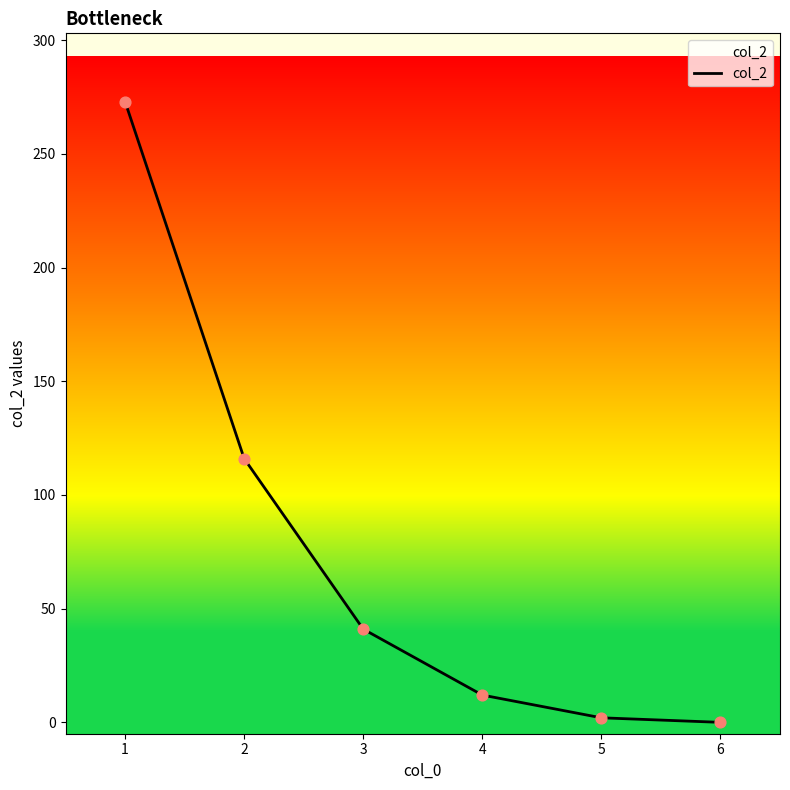

Between 3 and 2, which is larger?

2